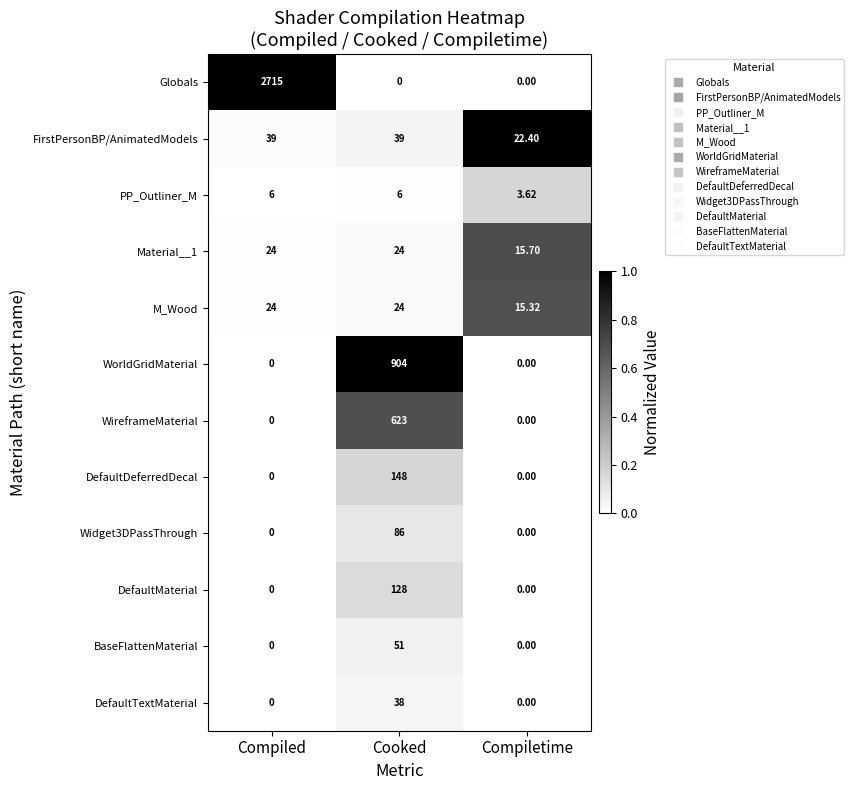

What is the total value across all series at Cooked?

2071.0